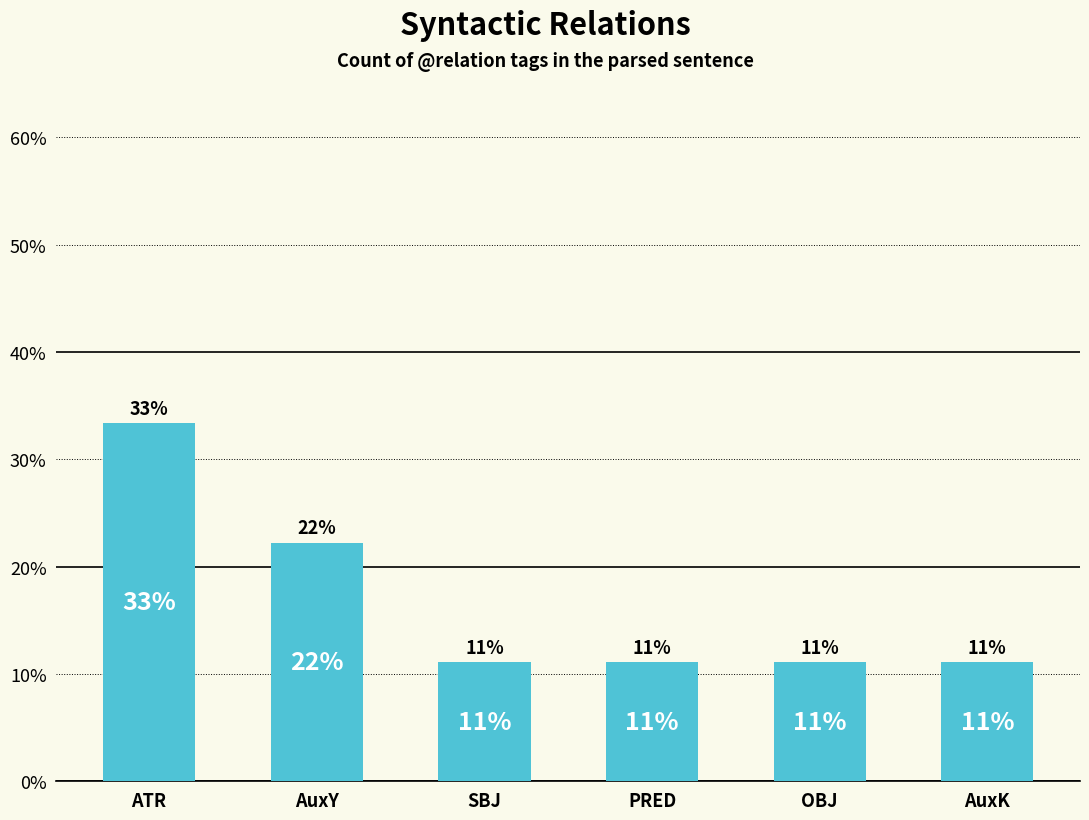

What is the maximum value shown in the chart?

0.3